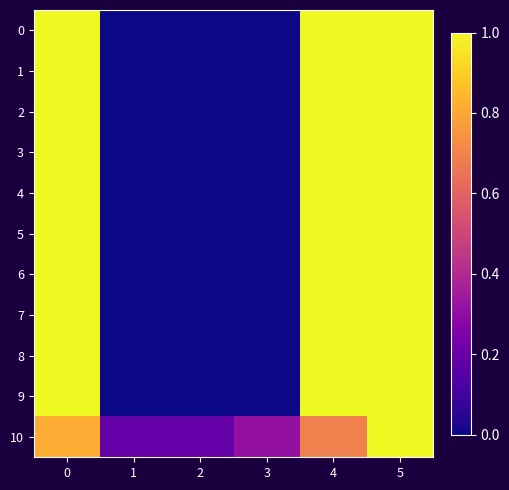

Reading left to right, list all the values displayed in this chart.

row_0: 1.0	0.0	0.0	0.0	1.0	1.0
row_1: 1.0	0.0	0.0	0.0	1.0	1.0
row_2: 1.0	0.0	0.0	0.0	1.0	1.0
row_3: 1.0	0.0	0.0	0.0	1.0	1.0
row_4: 1.0	0.0	0.0	0.0	1.0	1.0
row_5: 1.0	0.0	0.0	0.0	1.0	1.0
row_6: 1.0	0.0	0.0	0.0	1.0	1.0
row_7: 1.0	0.0	0.0	0.0	1.0	1.0
row_8: 1.0	0.0	0.0	0.0	1.0	1.0
row_9: 1.0	0.0	0.0	0.0	1.0	1.0
row_10: 0.8	0.2	0.2	0.3	0.7	1.0